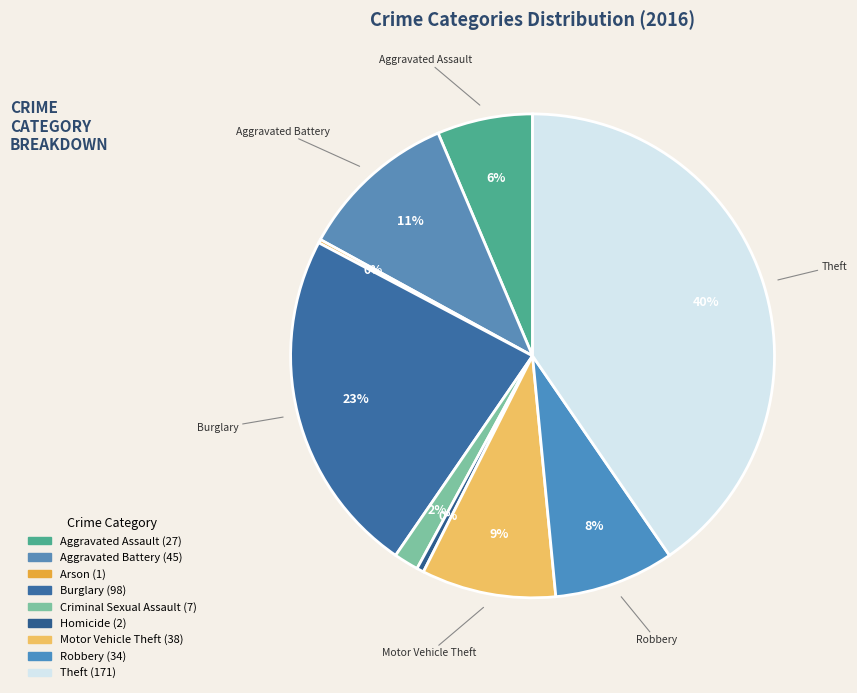

Count the number of slices in the pie.

9